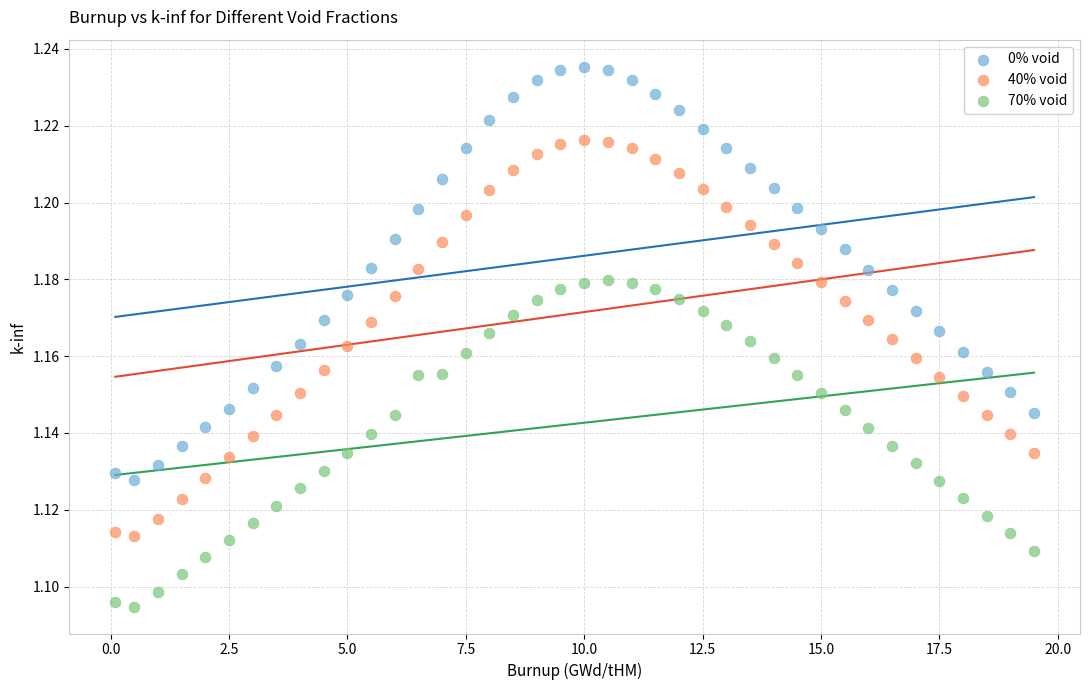

Which series has the largest Y range (max minus min)?

0% void